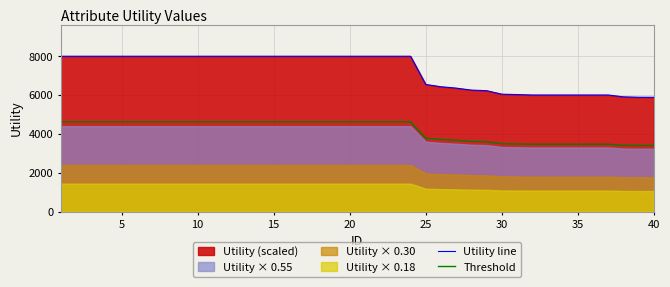

Which series has the largest total across all categories?

Utility line